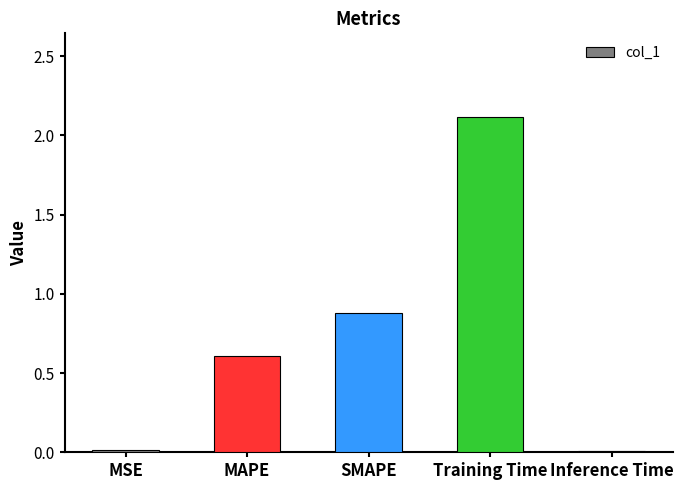

What is the change in value from Training Time to Inference Time?

-2.1